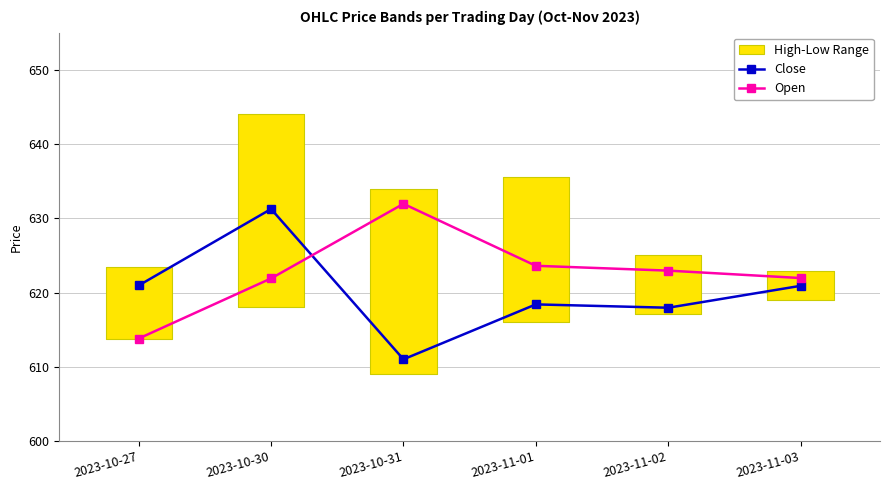

At which label is Open closest to 622?

2023-11-03